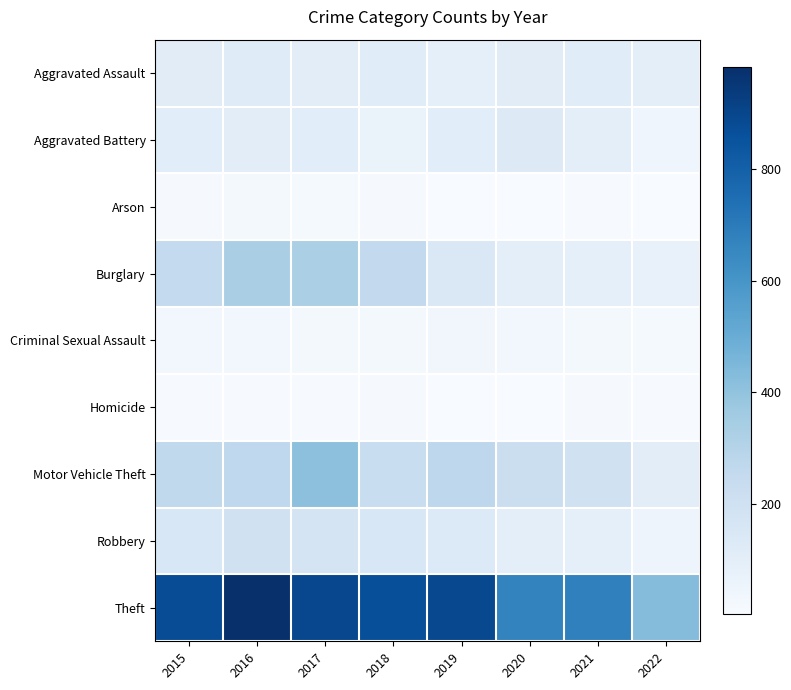

Reading left to right, extract all data points from this chart.

Aggravated Assault: 2015=110	2016=118	2017=105	2018=115	2019=92	2020=113	2021=115	2022=95
Aggravated Battery: 2015=108	2016=102	2017=108	2018=67	2019=108	2020=126	2021=100	2022=43
Arson: 2015=13	2016=20	2017=14	2018=12	2019=5	2020=4	2021=6	2022=4
Burglary: 2015=254	2016=333	2017=329	2018=257	2019=143	2020=100	2021=90	2022=72
Criminal Sexual Assault: 2015=28	2016=30	2017=21	2018=21	2019=35	2020=27	2021=24	2022=15
Homicide: 2015=9	2016=7	2017=8	2018=10	2019=5	2020=2	2021=13	2022=8
Motor Vehicle Theft: 2015=261	2016=265	2017=411	2018=231	2019=273	2020=222	2021=194	2022=105
Robbery: 2015=154	2016=194	2017=178	2018=155	2019=135	2020=97	2021=91	2022=51
Theft: 2015=874	2016=984	2017=892	2018=868	2019=891	2020=666	2021=678	2022=431